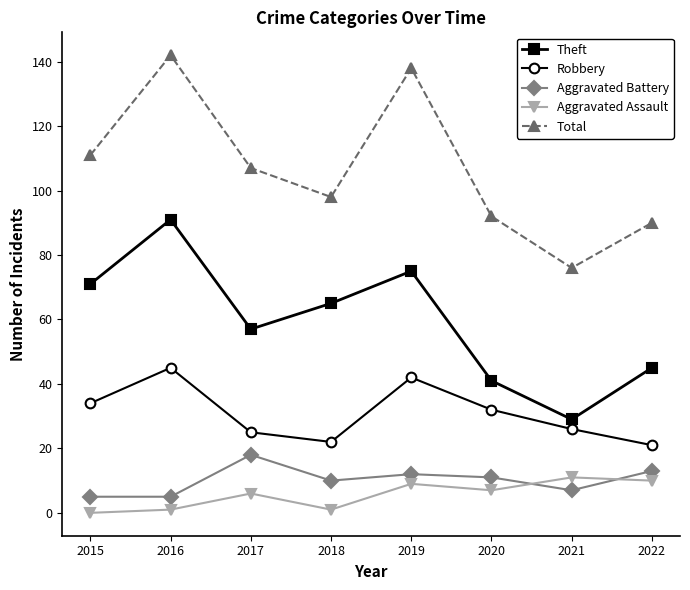

How many series are shown in this chart?

5